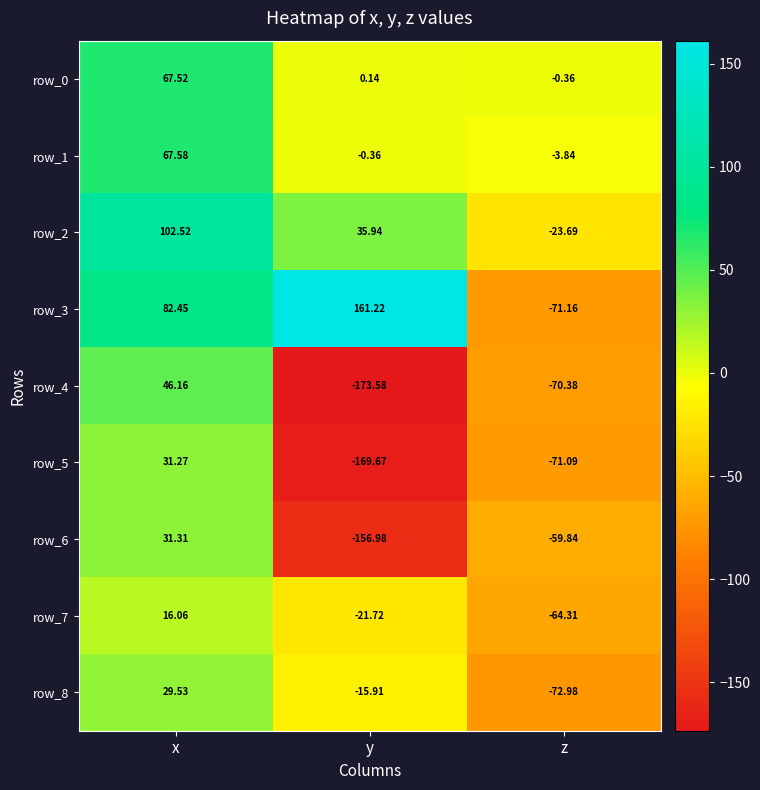

Which series has the largest total across all categories?

row_3